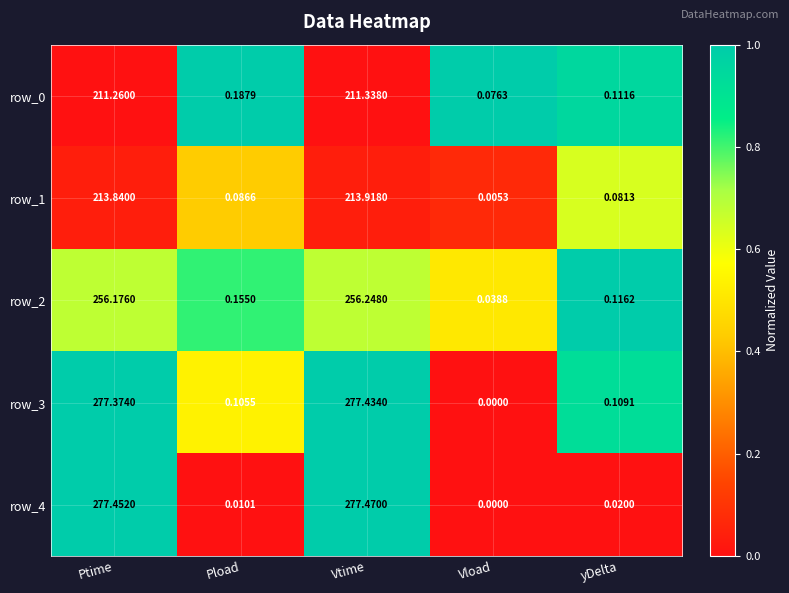

What is the highest value of the row_4 series?

277.5